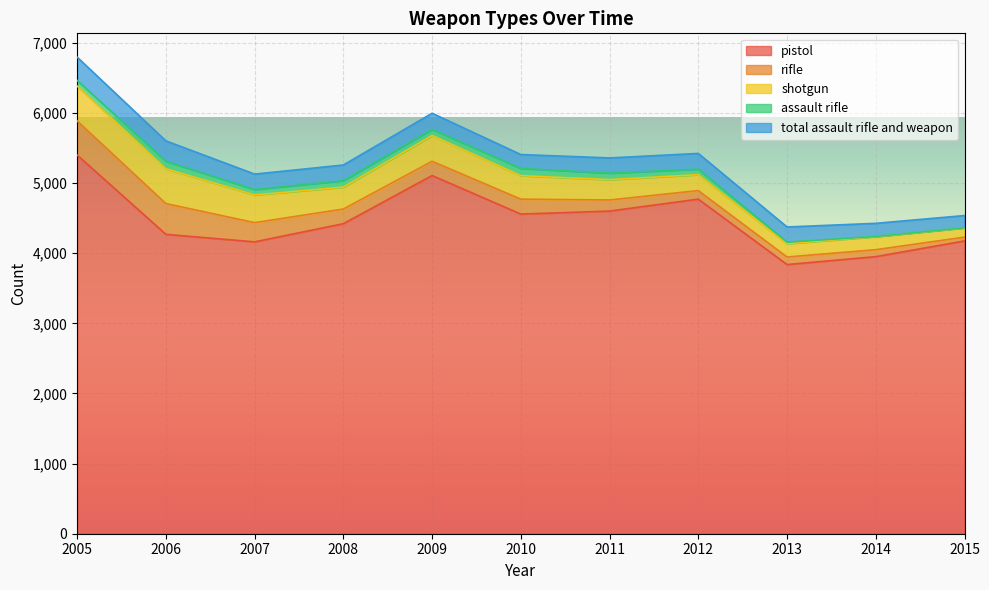

Where is rifle nearest to the value 270?

2007